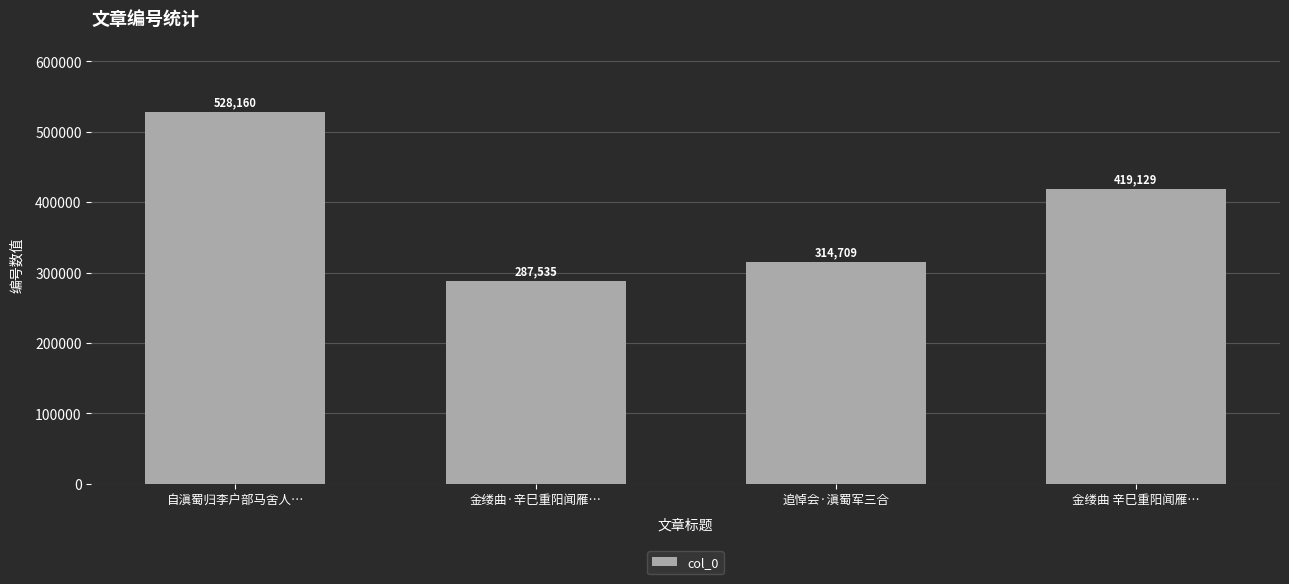

What is the approximate value at 追悼会·滇蜀军三合, to the nearest 50?

314700